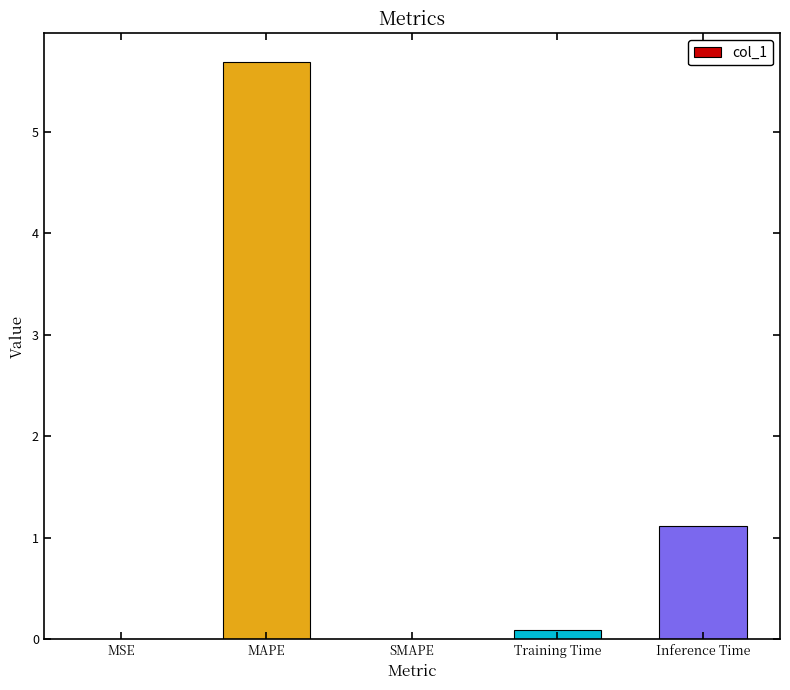

What is the average value?

1.4